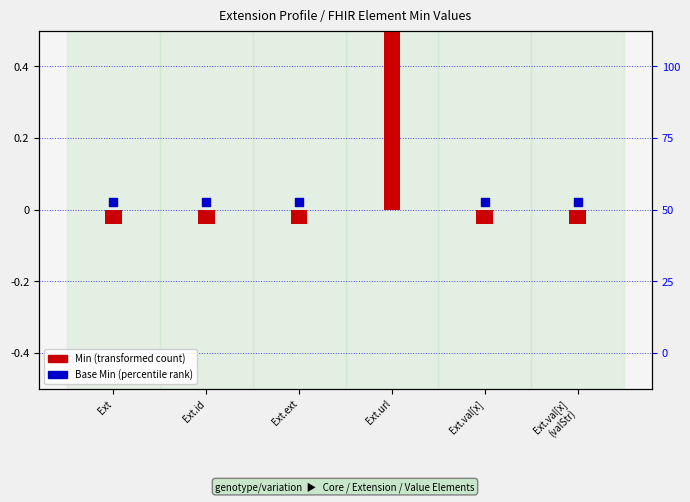

Is the value of Min at Ext.url greater than the value of Base Min at Ext?

Yes